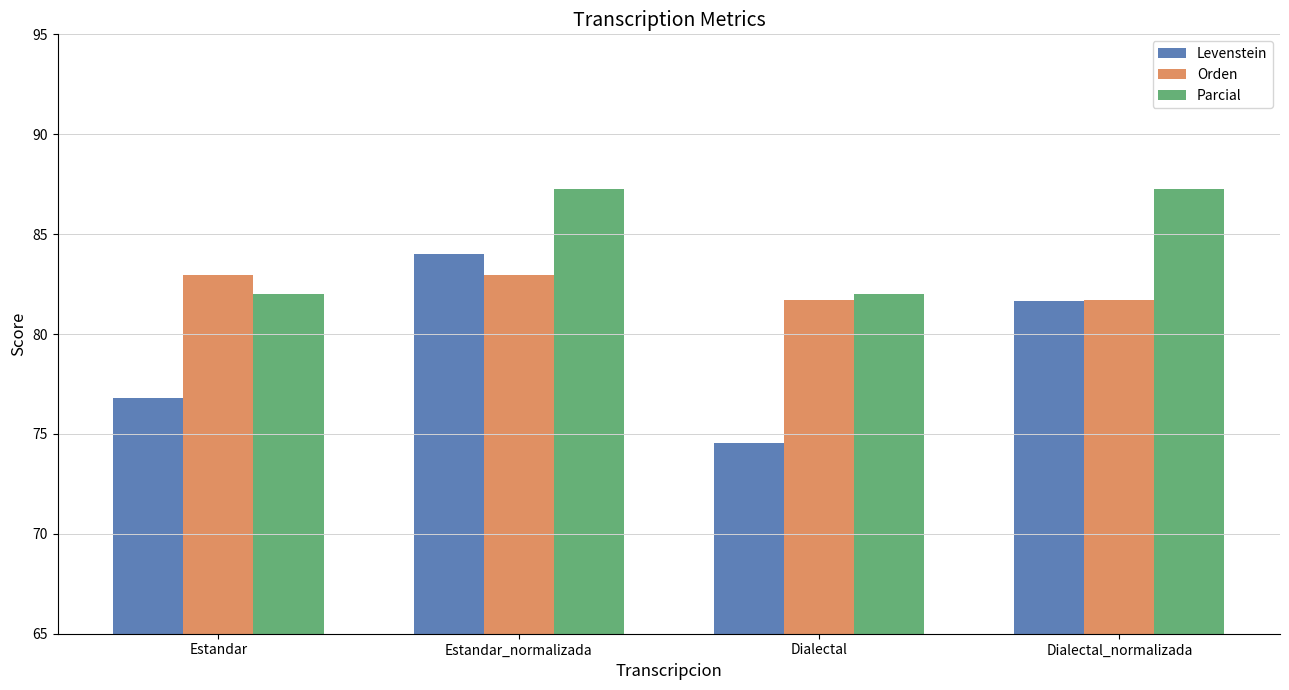

What is the minimum value for Parcial?

82.0